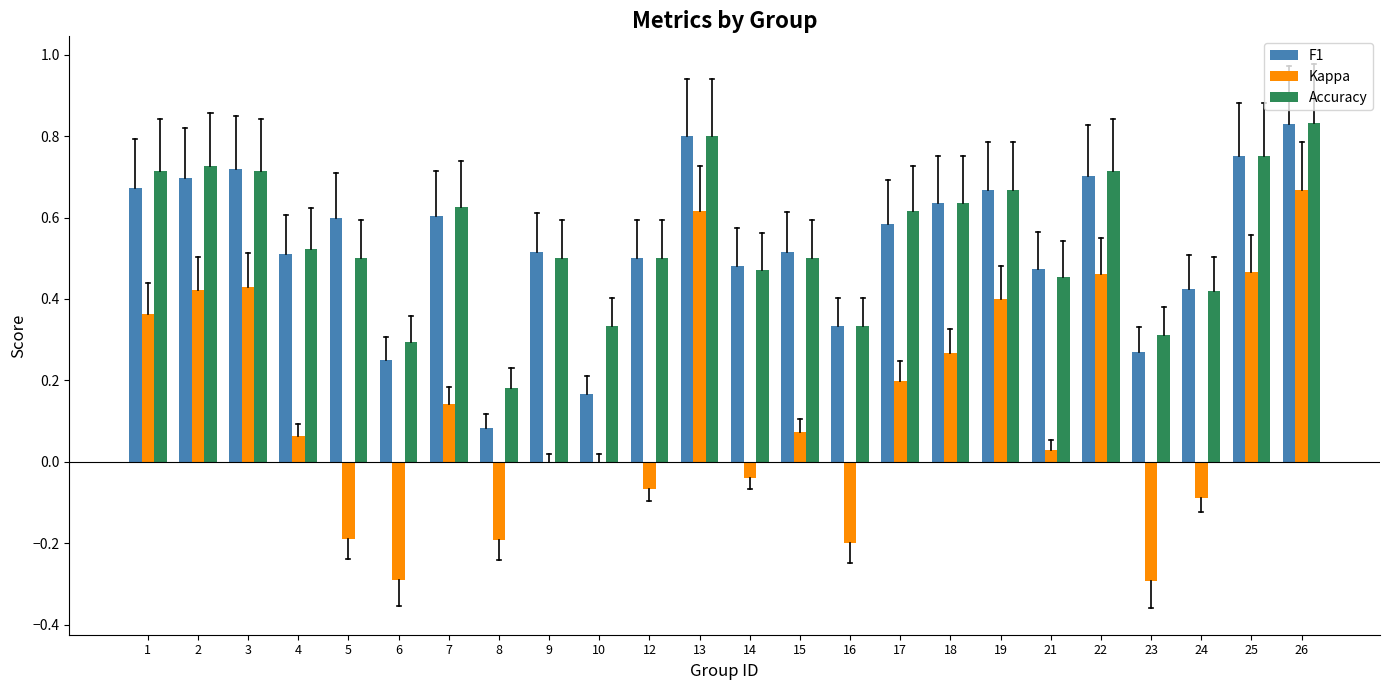

What is the total value across all series at 21?

1.0